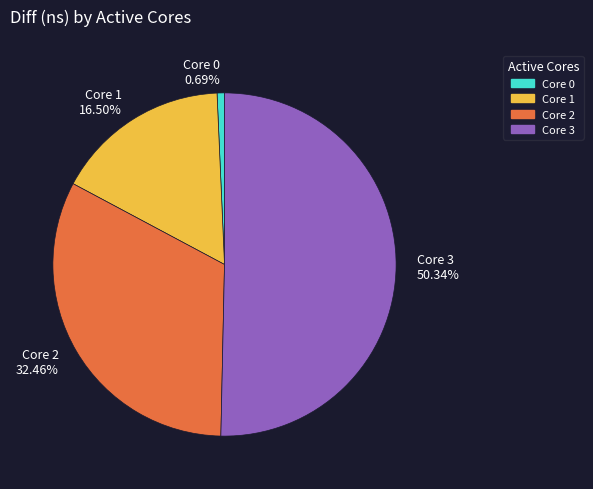

Does any single category account for the majority?

Yes